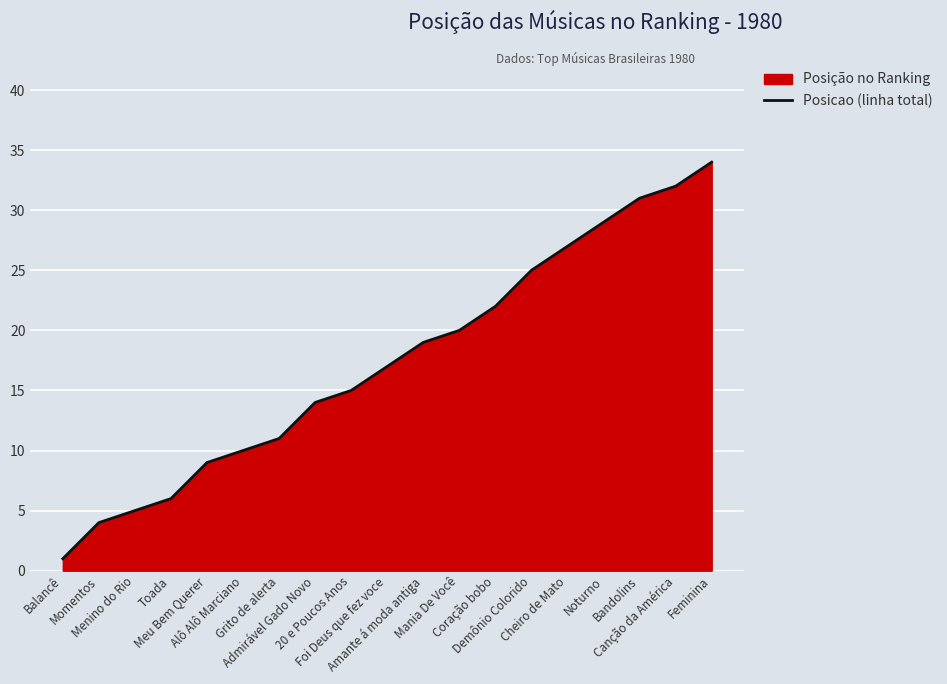

Rank the categories by value from highest to lowest.

Feminina, Canção da América, Bandolins, Noturno, Cheiro de Mato, Demônio Colorido, Coração bobo, Mania De Você, Amante á moda antiga, Foi Deus que fez voce, 20 e Poucos Anos, Admirável Gado Novo, Grito de alerta, Alô Alô Marciano, Meu Bem Querer, Toada, Menino do Rio, Momentos, Balancê